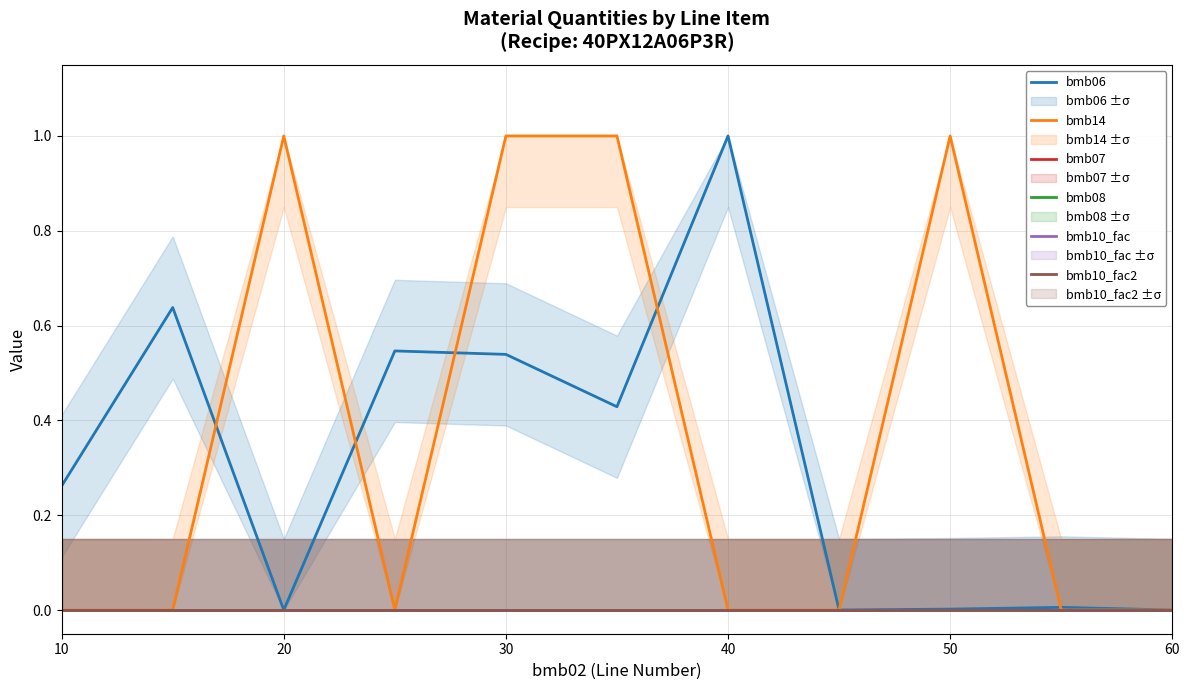

Which series has the largest total across all categories?

bmb14